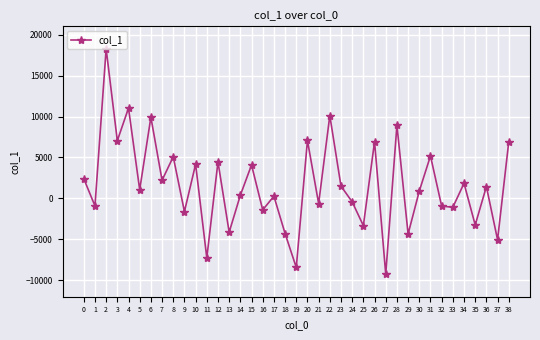

The chart shows a value of 2405.8 at 0. True or false?

True